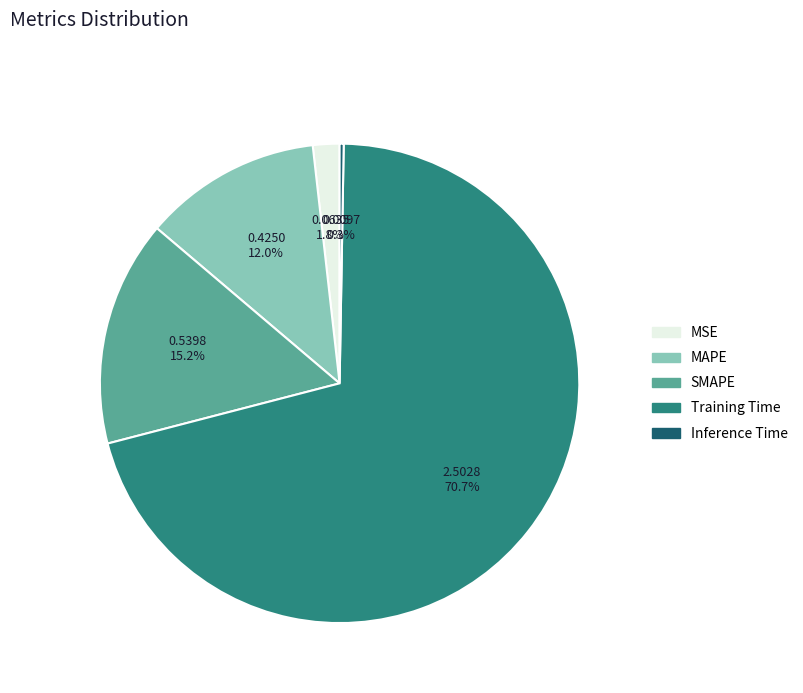

Which slice is the largest?

Training Time